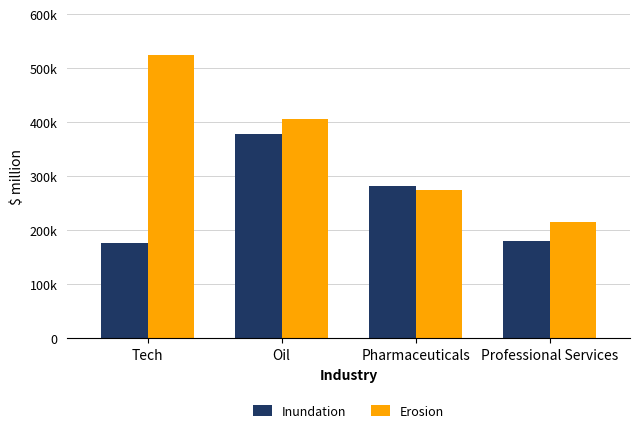

What are all the series names shown in the legend?

Inundation, Erosion